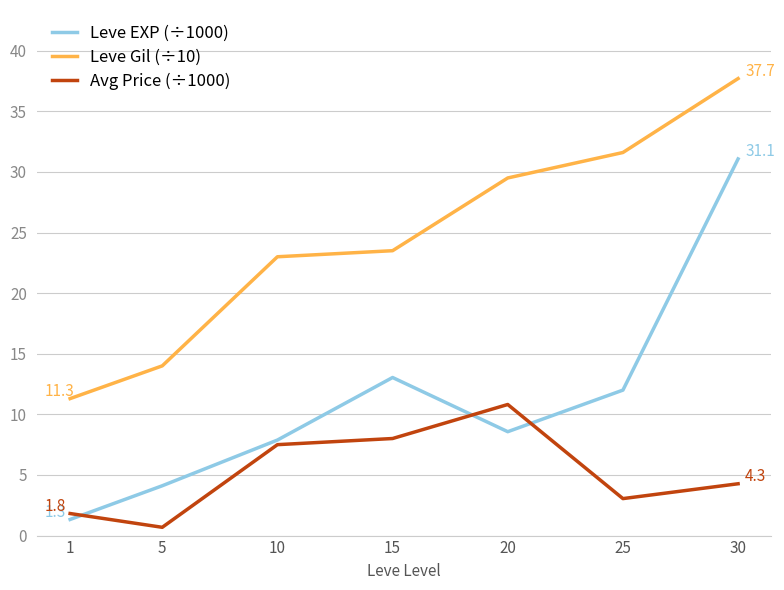

Which series has the largest total across all categories?

Leve Gil (÷10)